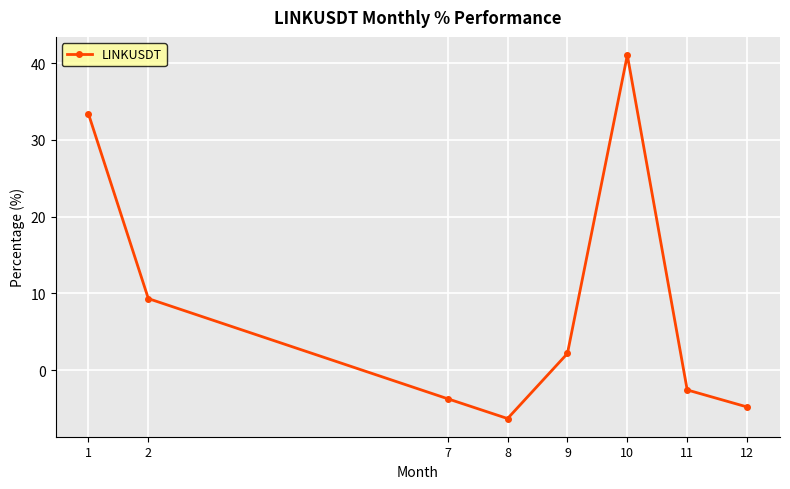

Which category has the highest value across all series?

10